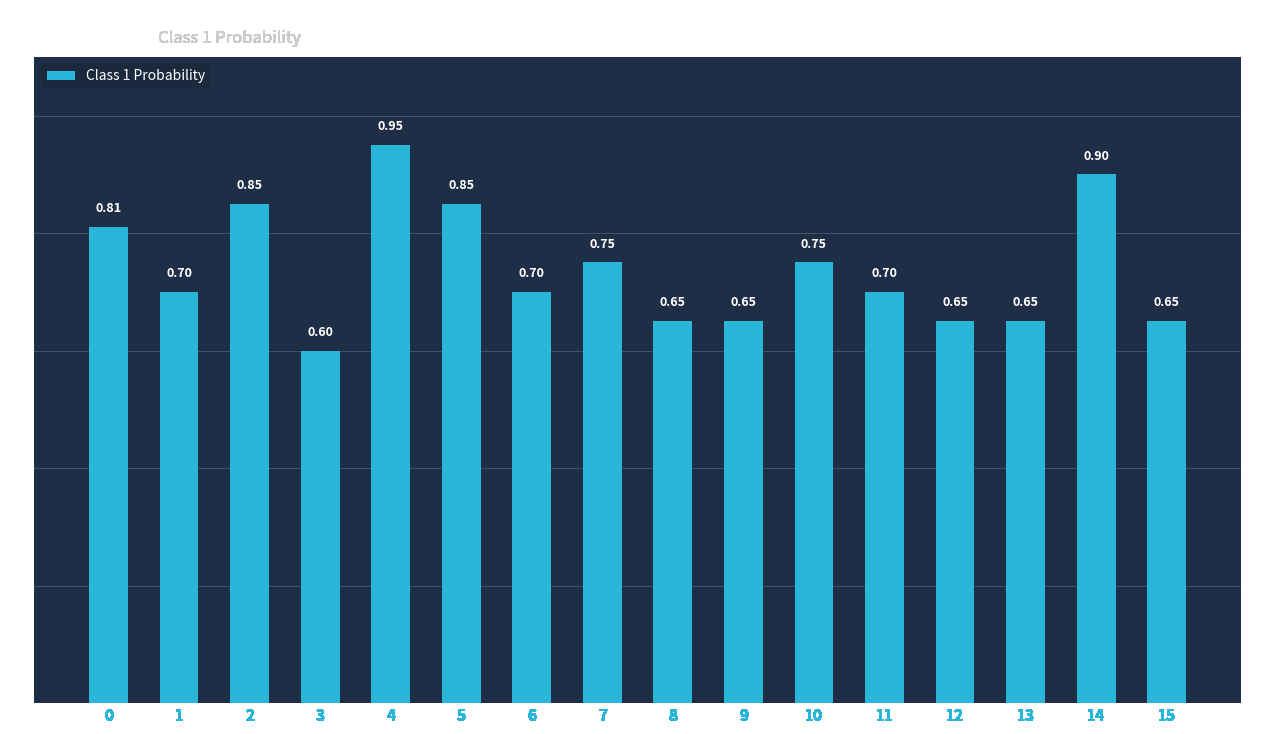

What is the sum of all values?

11.8